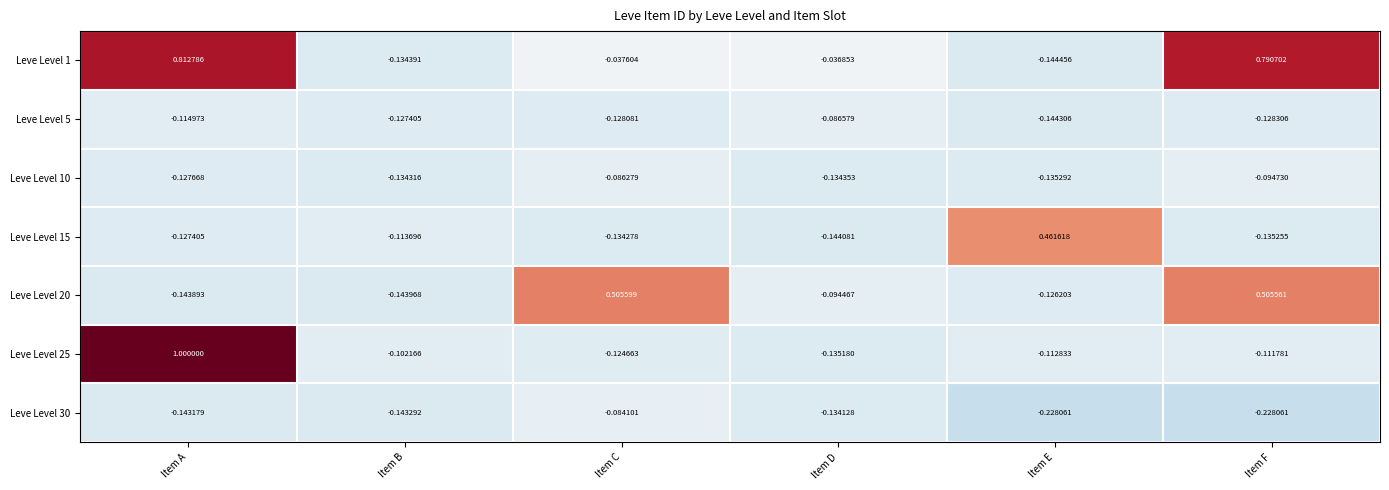

At which label does Leve Level 30 reach its peak?

Item C